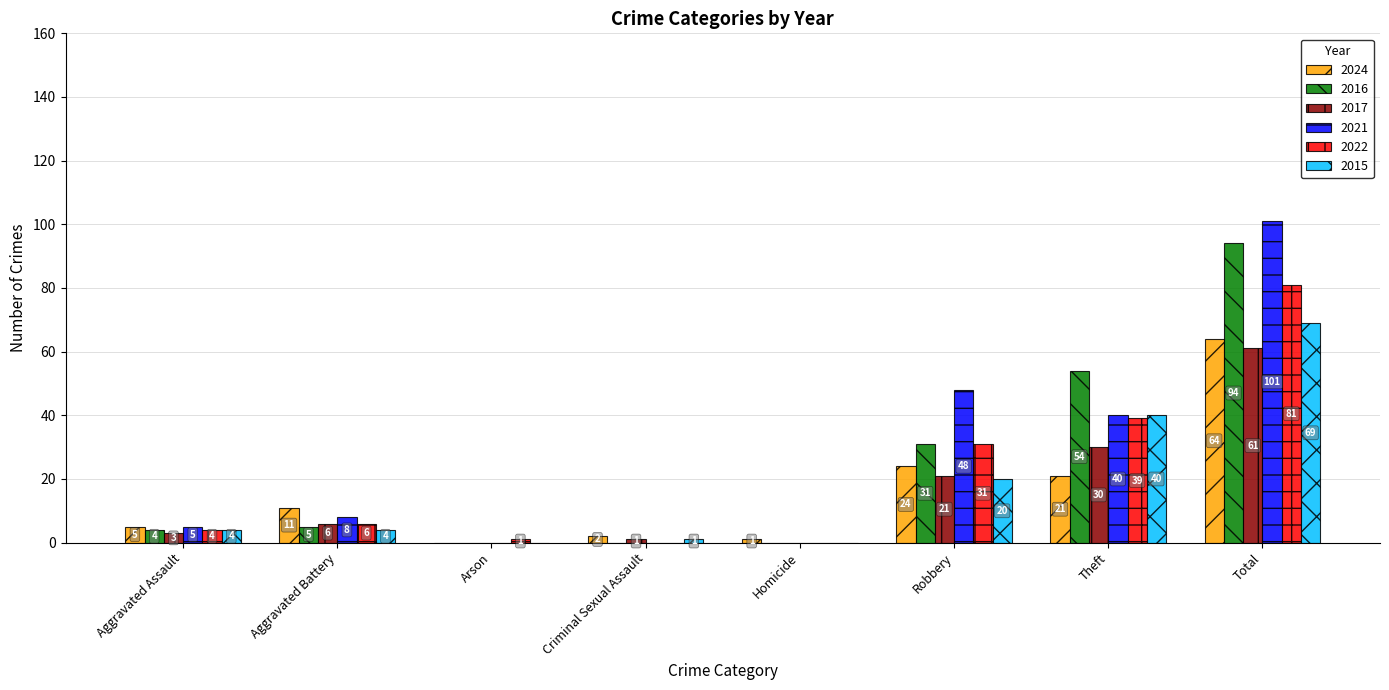

Reading left to right, transcribe all the data shown in this chart.

2024: 5	11	0	2	1	24	21	64
2016: 4	5	0	0	0	31	54	94
2017: 3	6	0	1	0	21	30	61
2021: 5	8	0	0	0	48	40	101
2022: 4	6	1	0	0	31	39	81
2015: 4	4	0	1	0	20	40	69